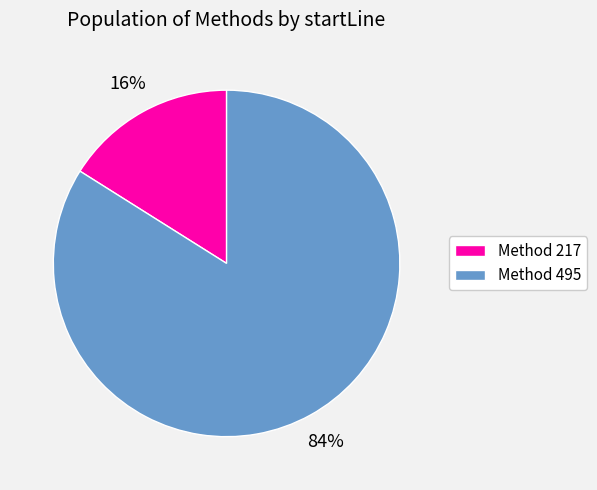

Which has a higher value, Method 217 or Method 495?

Method 495